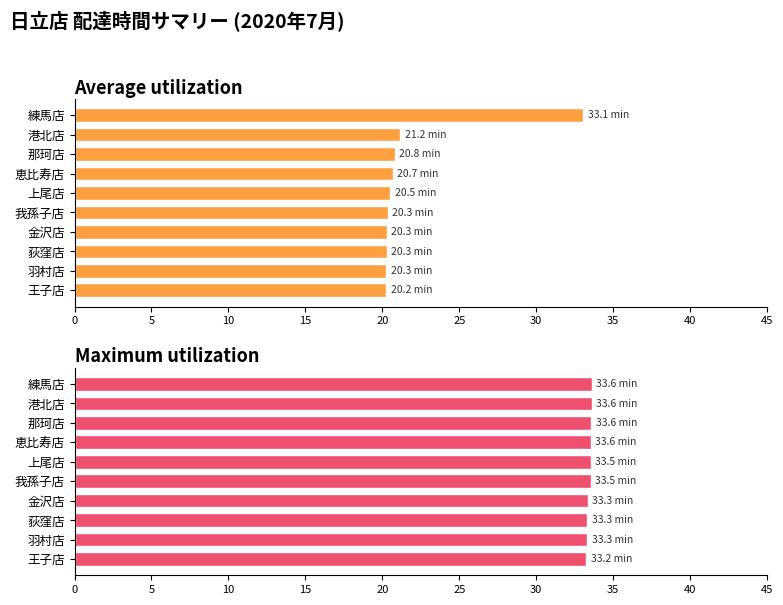

What is the maximum value shown in the chart?

33.6